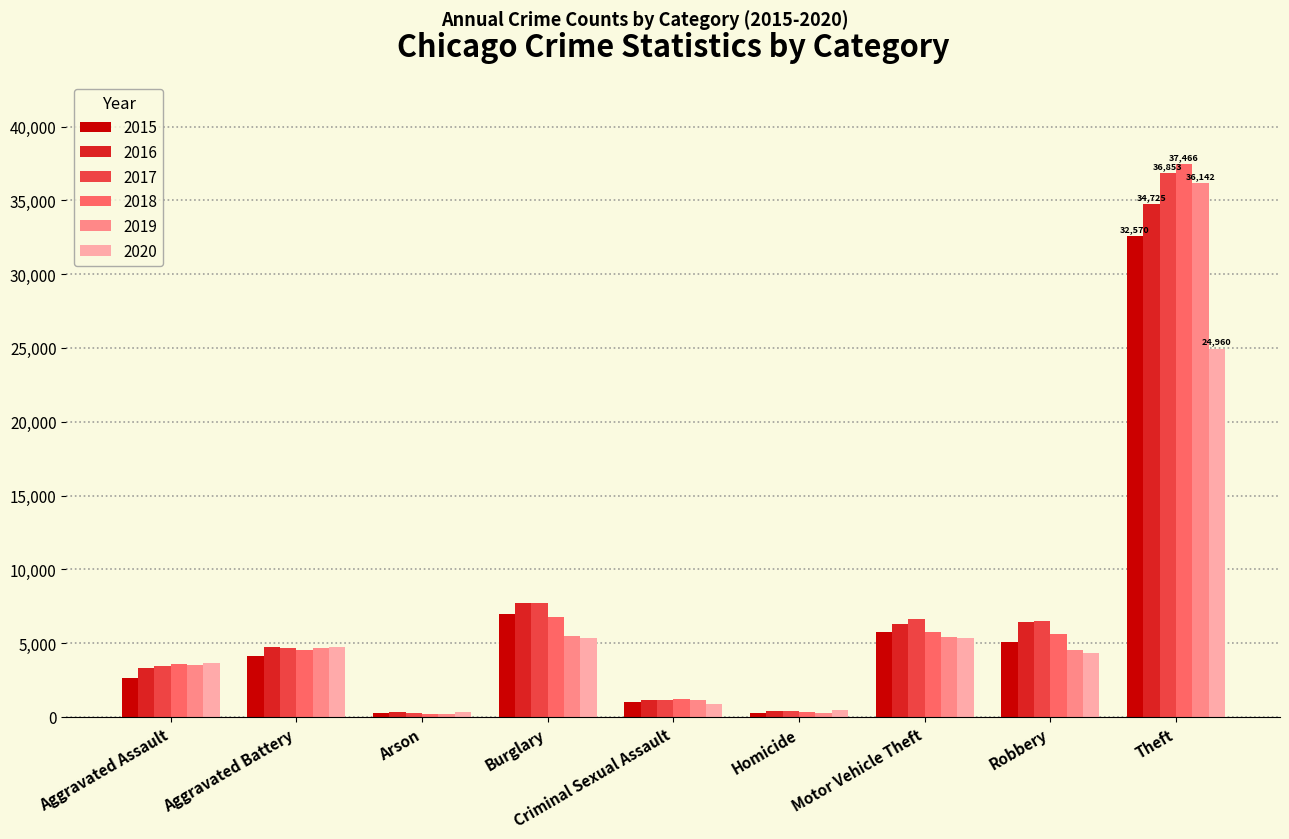

Between Aggravated Assault and Homicide, which series saw the biggest shift?

2018